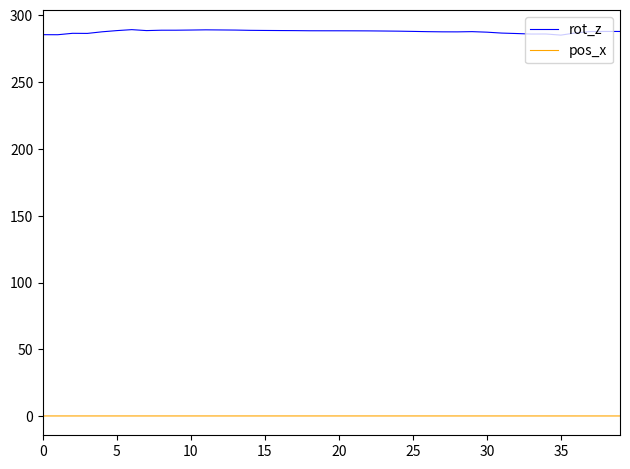

What is the greatest value displayed?

289.1